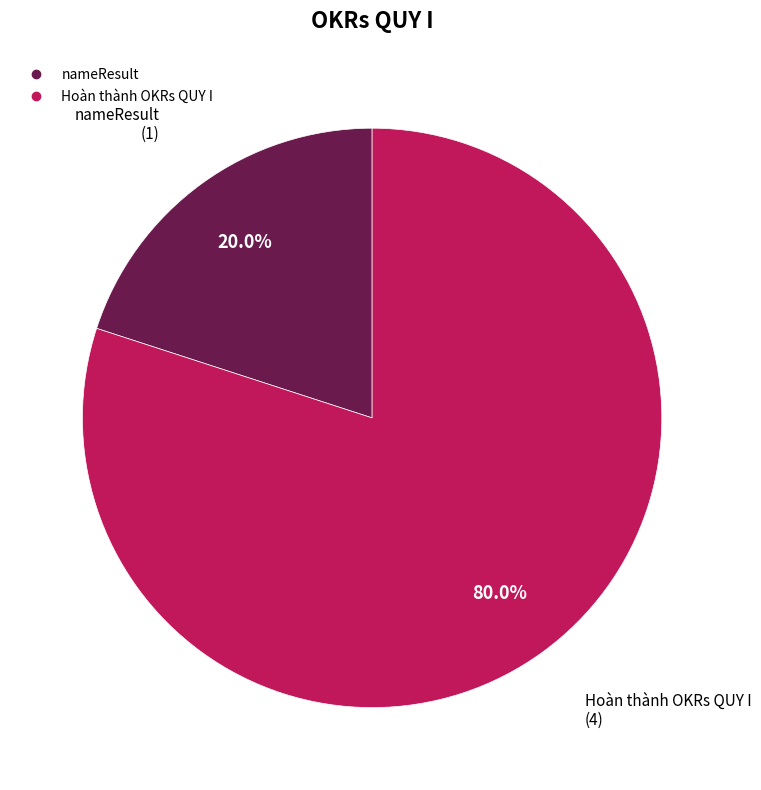

To the nearest percent, what is the difference between the nameResult and Hoàn thành OKRs QUY I slice percentages?

60%